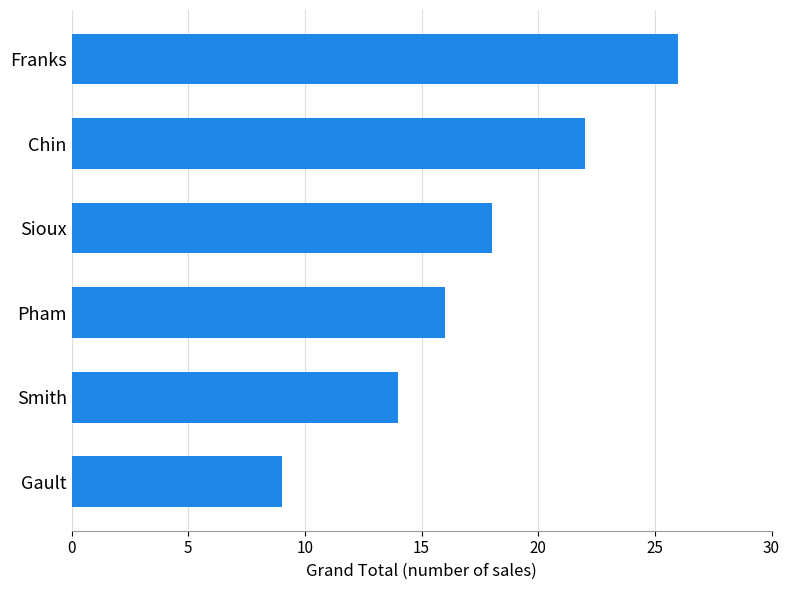

What is the ratio of the value at Smith to the value at Franks?

0.5